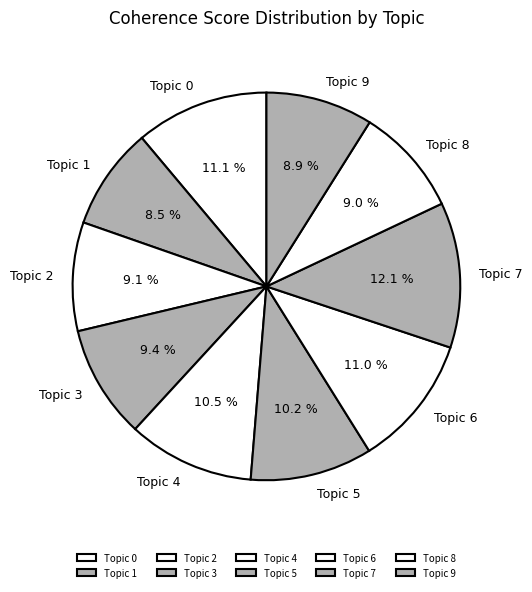

Does Topic 6 account for over 50% of the chart?

No